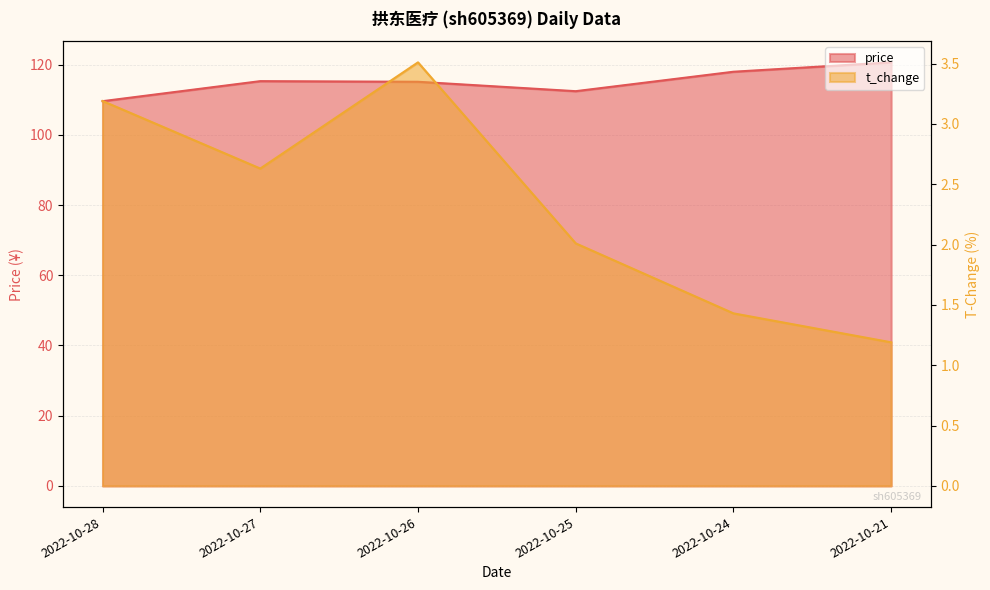

Does the chart display data point markers on the line(s)?

No